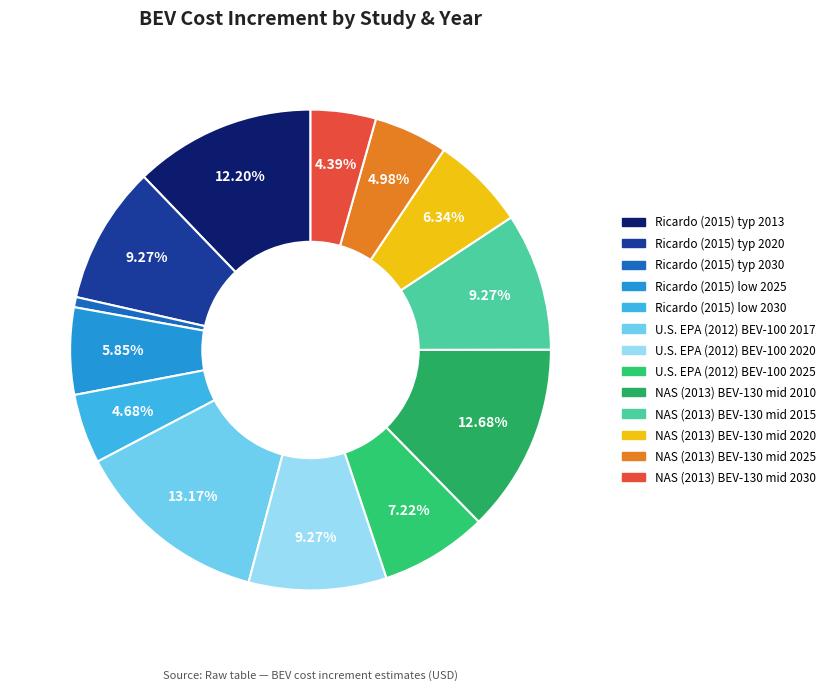

Which slice is the smallest?

Ricardo (2015) typ 2030